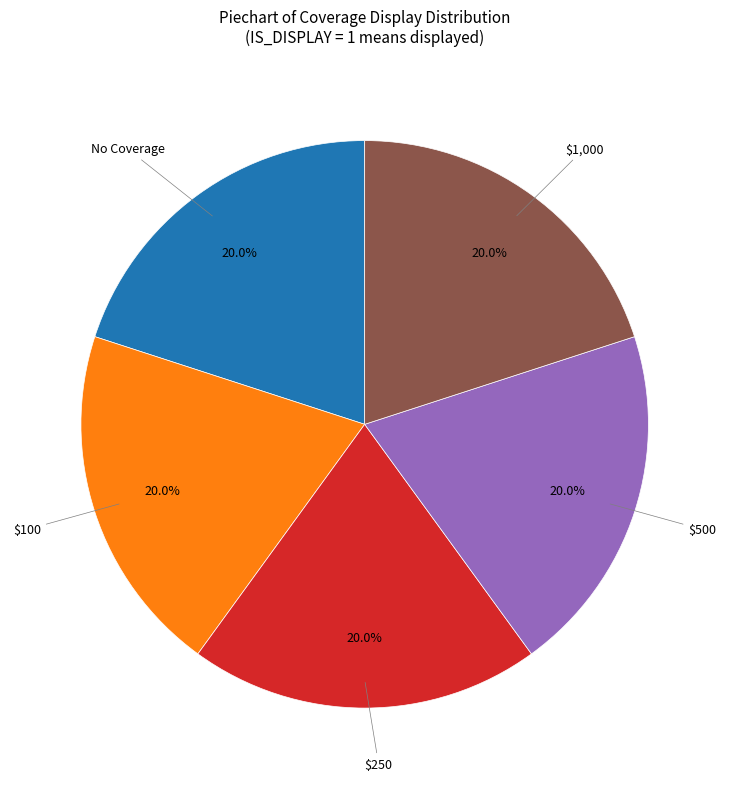

Does any single category account for the majority?

No